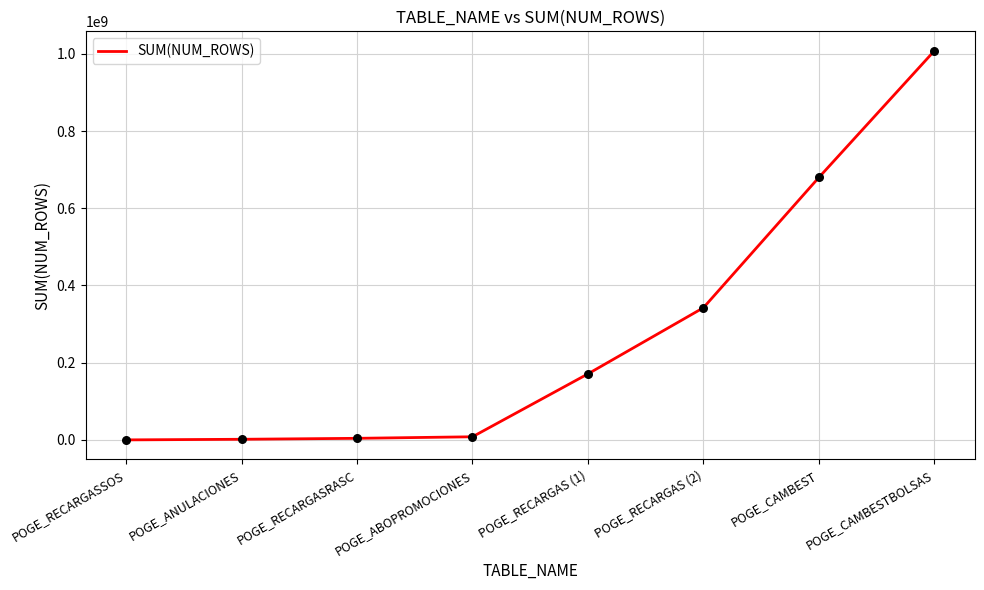

Between POGE_RECARGASSOS and POGE_CAMBEST, which is larger?

POGE_CAMBEST